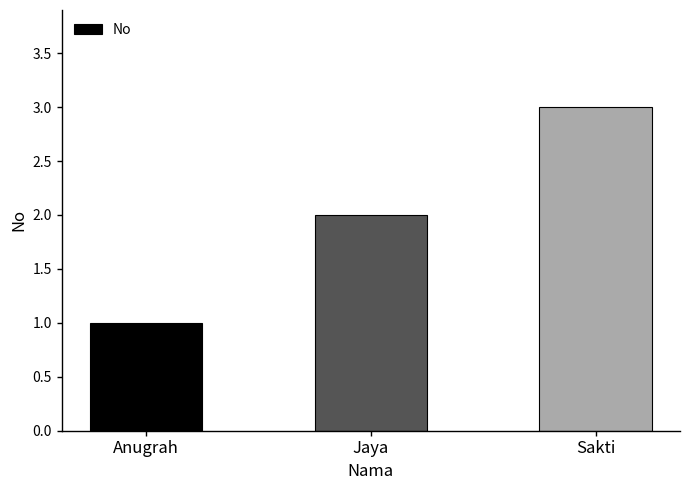

List the labels in order of value, smallest first.

Anugrah, Jaya, Sakti